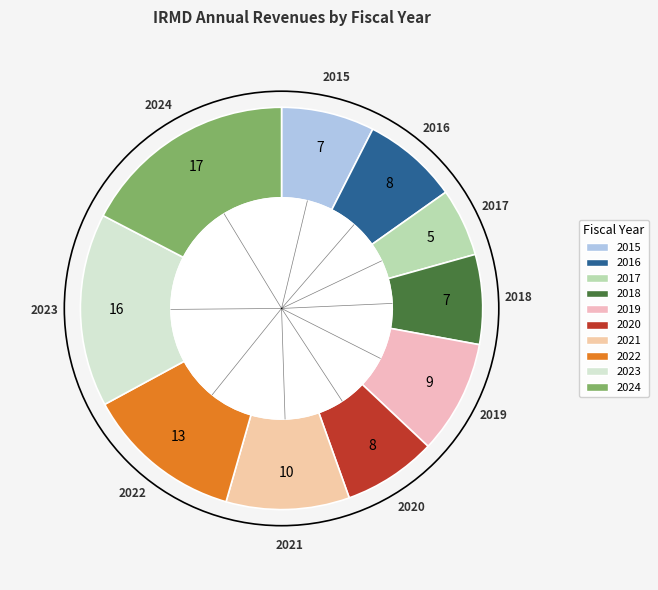

Which has a higher value, 2023 or 2015?

2023